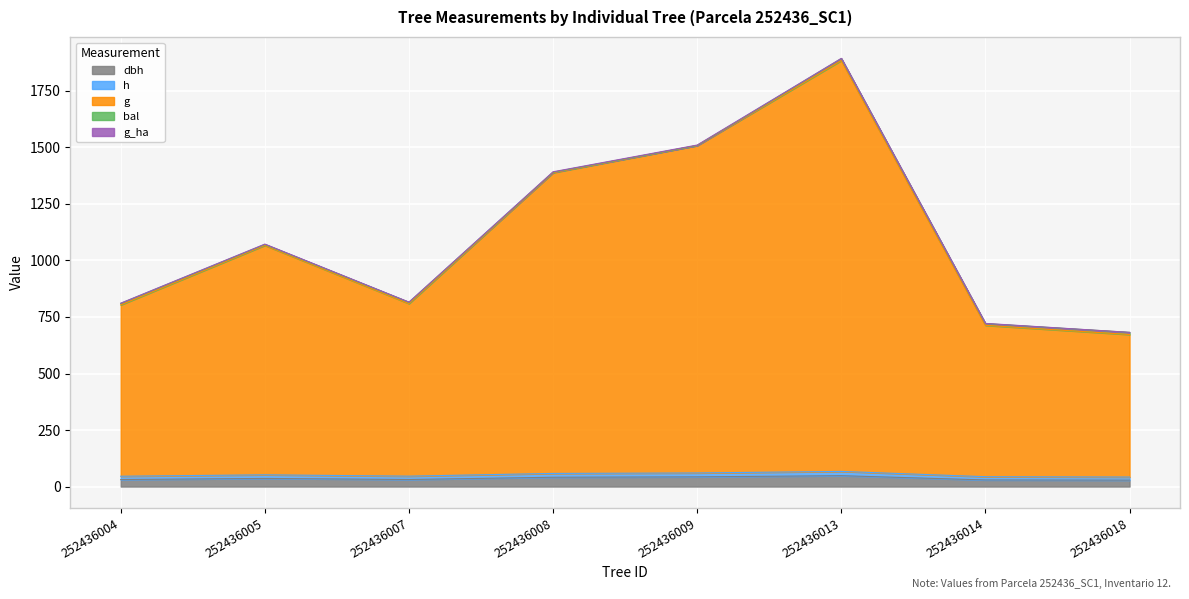

True or false: h and g cross at least once.

False